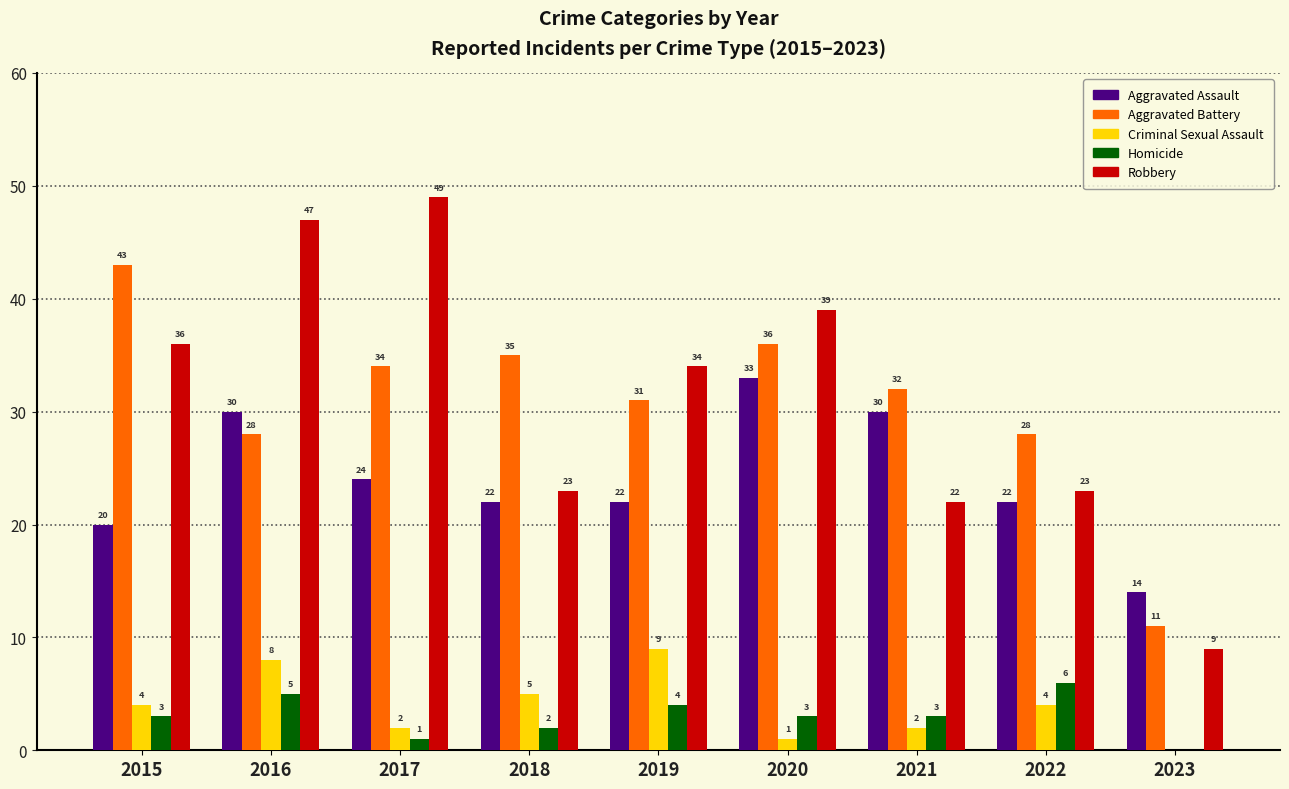

Reading left to right, transcribe all the data shown in this chart.

Aggravated Assault: 2015=20	2016=30	2017=24	2018=22	2019=22	2020=33	2021=30	2022=22	2023=14
Aggravated Battery: 2015=43	2016=28	2017=34	2018=35	2019=31	2020=36	2021=32	2022=28	2023=11
Criminal Sexual Assault: 2015=4	2016=8	2017=2	2018=5	2019=9	2020=1	2021=2	2022=4	2023=0
Homicide: 2015=3	2016=5	2017=1	2018=2	2019=4	2020=3	2021=3	2022=6	2023=0
Robbery: 2015=36	2016=47	2017=49	2018=23	2019=34	2020=39	2021=22	2022=23	2023=9